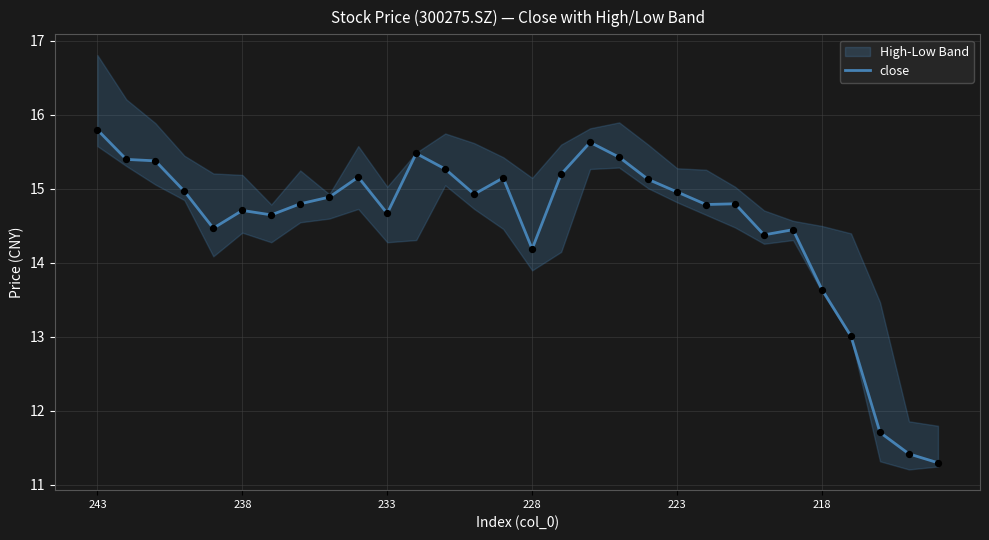

Where does the close series first go above 14?

243